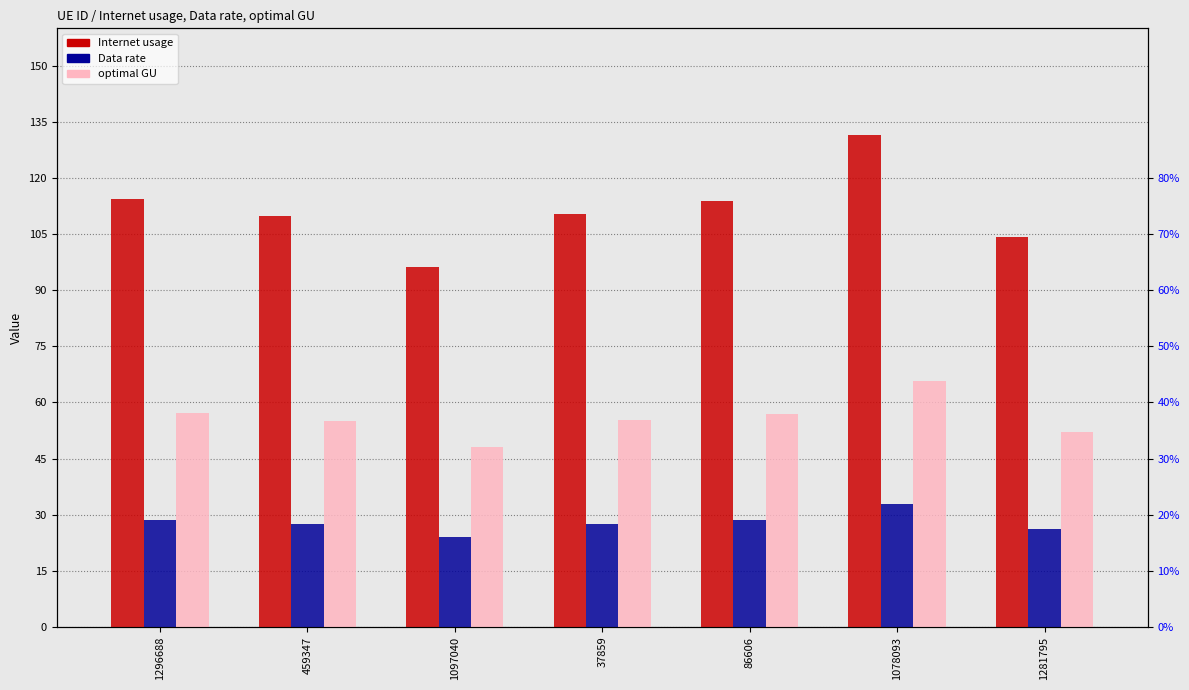

List the series in order of their overall mean, highest first.

Internet usage, optimal GU, Data rate